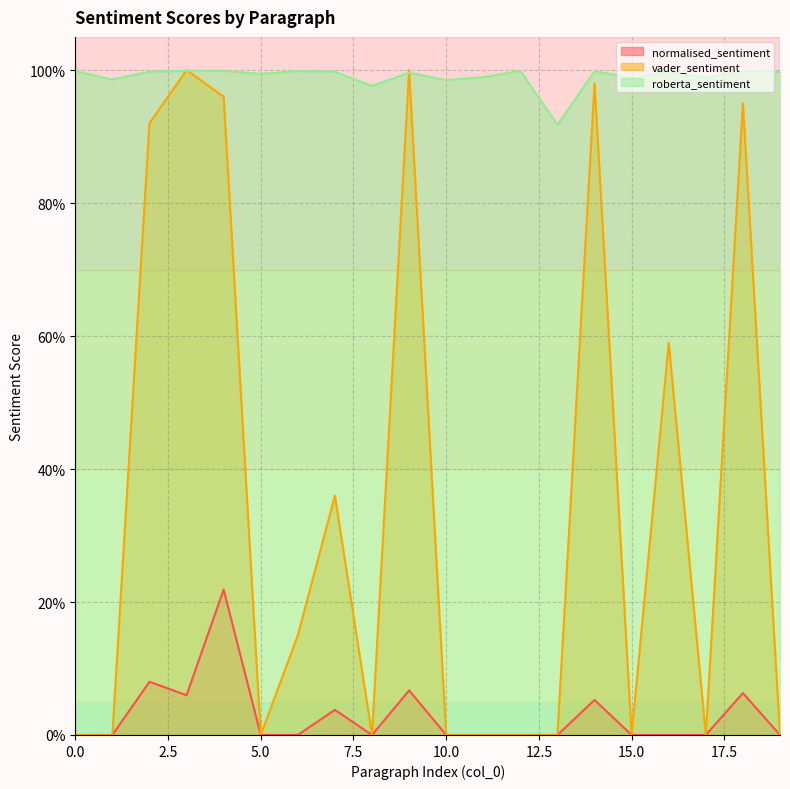

List the series in order of their peak value, lowest first.

normalised_sentiment, roberta_sentiment, vader_sentiment